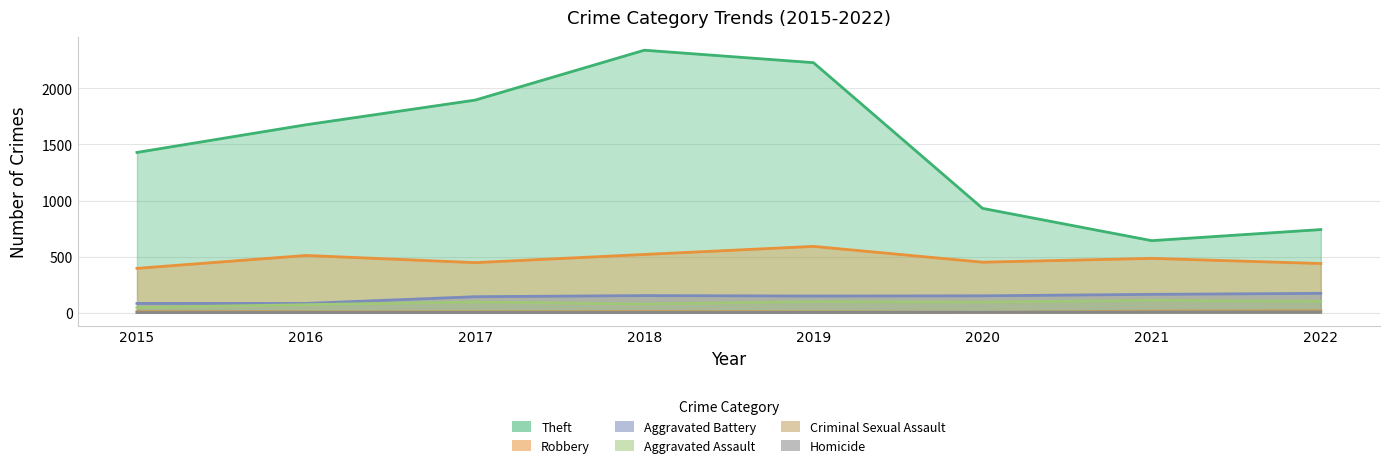

Which category has the highest value in the Aggravated Assault series?

2021